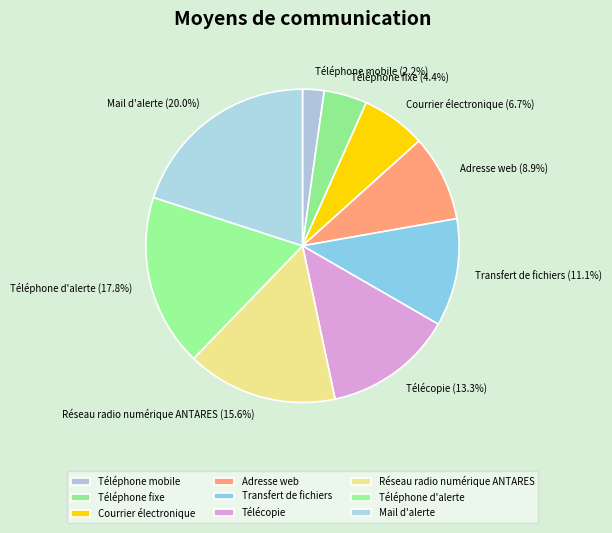

How many segments does this pie chart have?

9